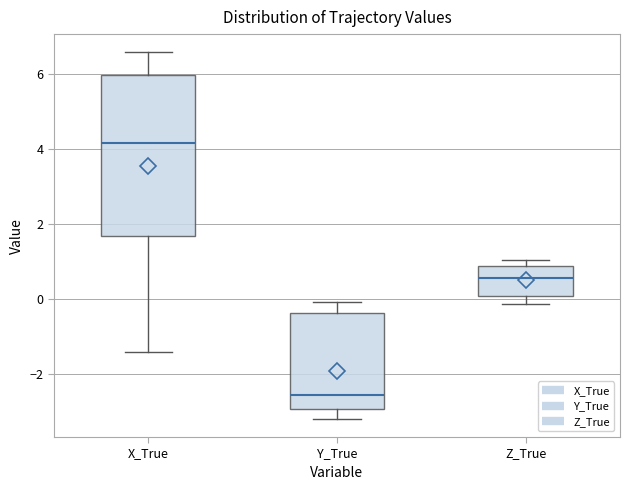

Which box's median line is the lowest?

Y_True